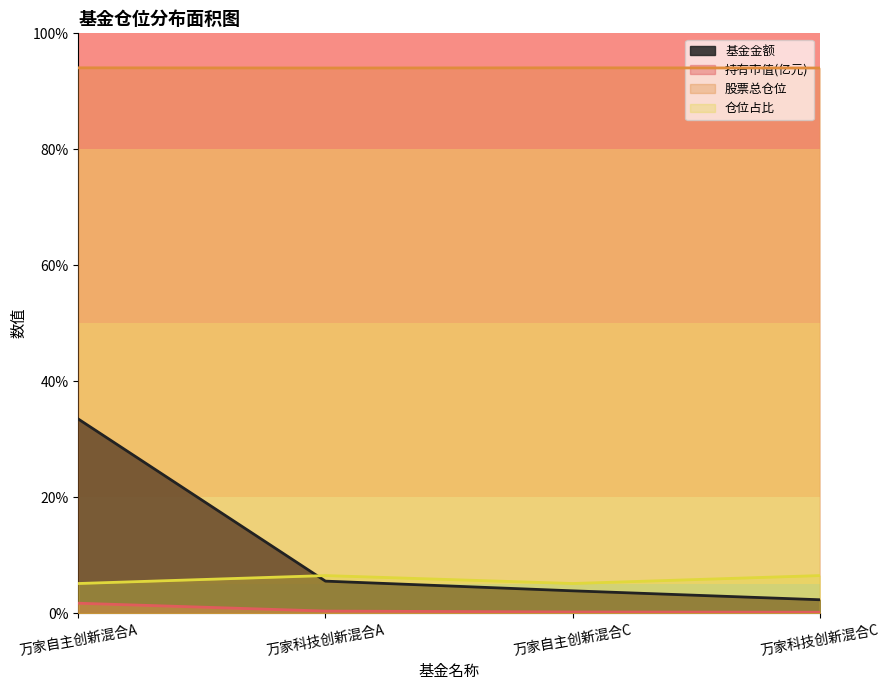

At how many categories does at least one series exceed 17?

4